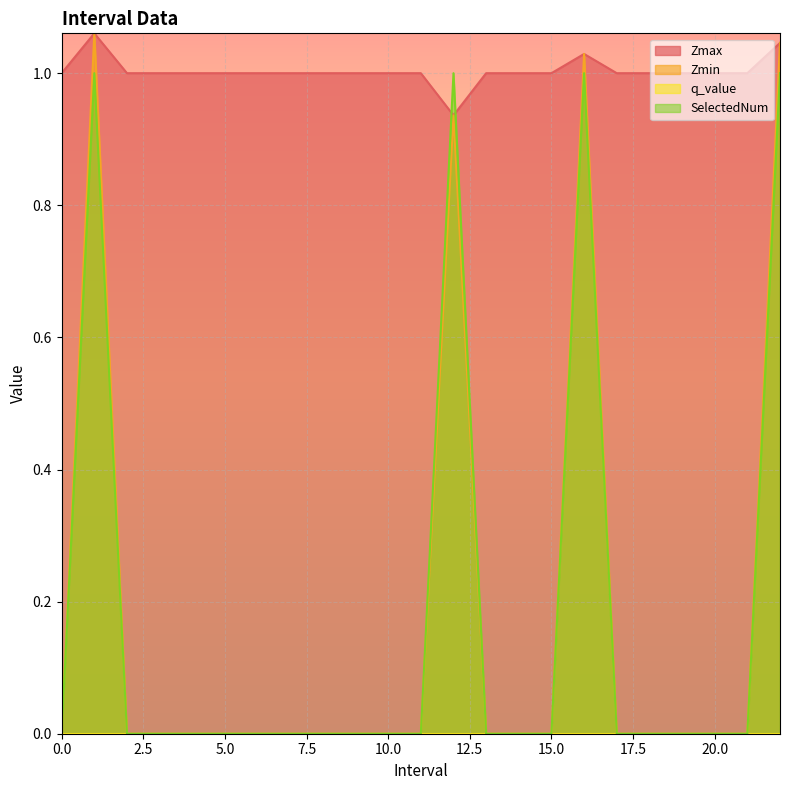

True or false: SelectedNum and Zmax cross at least once.

True